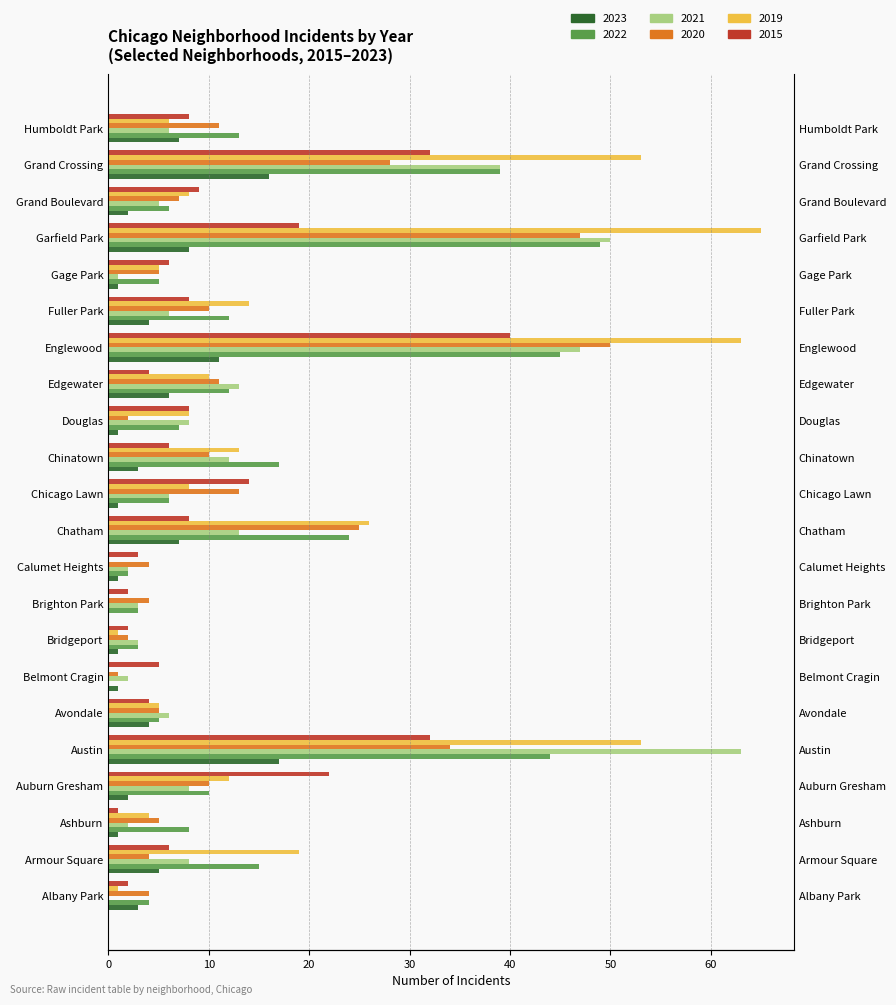

Reading left to right, transcribe all the data shown in this chart.

2023: Albany Park=3	Armour Square=5	Ashburn=1	Auburn Gresham=2	Austin=17	Avondale=4	Belmont Cragin=1	Bridgeport=1	Brighton Park=0	Calumet Heights=1	Chatham=7	Chicago Lawn=1	Chinatown=3	Douglas=1	Edgewater=6	Englewood=11	Fuller Park=4	Gage Park=1	Garfield Park=8	Grand Boulevard=2	Grand Crossing=16	Humboldt Park=7
2022: Albany Park=4	Armour Square=15	Ashburn=8	Auburn Gresham=10	Austin=44	Avondale=5	Belmont Cragin=0	Bridgeport=3	Brighton Park=3	Calumet Heights=2	Chatham=24	Chicago Lawn=6	Chinatown=17	Douglas=7	Edgewater=12	Englewood=45	Fuller Park=12	Gage Park=5	Garfield Park=49	Grand Boulevard=6	Grand Crossing=39	Humboldt Park=13
2021: Albany Park=0	Armour Square=8	Ashburn=2	Auburn Gresham=8	Austin=63	Avondale=6	Belmont Cragin=2	Bridgeport=3	Brighton Park=3	Calumet Heights=2	Chatham=13	Chicago Lawn=6	Chinatown=12	Douglas=8	Edgewater=13	Englewood=47	Fuller Park=6	Gage Park=1	Garfield Park=50	Grand Boulevard=5	Grand Crossing=39	Humboldt Park=6
2020: Albany Park=4	Armour Square=4	Ashburn=5	Auburn Gresham=10	Austin=34	Avondale=5	Belmont Cragin=1	Bridgeport=2	Brighton Park=4	Calumet Heights=4	Chatham=25	Chicago Lawn=13	Chinatown=10	Douglas=2	Edgewater=11	Englewood=50	Fuller Park=10	Gage Park=5	Garfield Park=47	Grand Boulevard=7	Grand Crossing=28	Humboldt Park=11
2019: Albany Park=1	Armour Square=19	Ashburn=4	Auburn Gresham=12	Austin=53	Avondale=5	Belmont Cragin=0	Bridgeport=1	Brighton Park=0	Calumet Heights=0	Chatham=26	Chicago Lawn=8	Chinatown=13	Douglas=8	Edgewater=10	Englewood=63	Fuller Park=14	Gage Park=5	Garfield Park=65	Grand Boulevard=8	Grand Crossing=53	Humboldt Park=6
2015: Albany Park=2	Armour Square=6	Ashburn=1	Auburn Gresham=22	Austin=32	Avondale=4	Belmont Cragin=5	Bridgeport=2	Brighton Park=2	Calumet Heights=3	Chatham=8	Chicago Lawn=14	Chinatown=6	Douglas=8	Edgewater=4	Englewood=40	Fuller Park=8	Gage Park=6	Garfield Park=19	Grand Boulevard=9	Grand Crossing=32	Humboldt Park=8